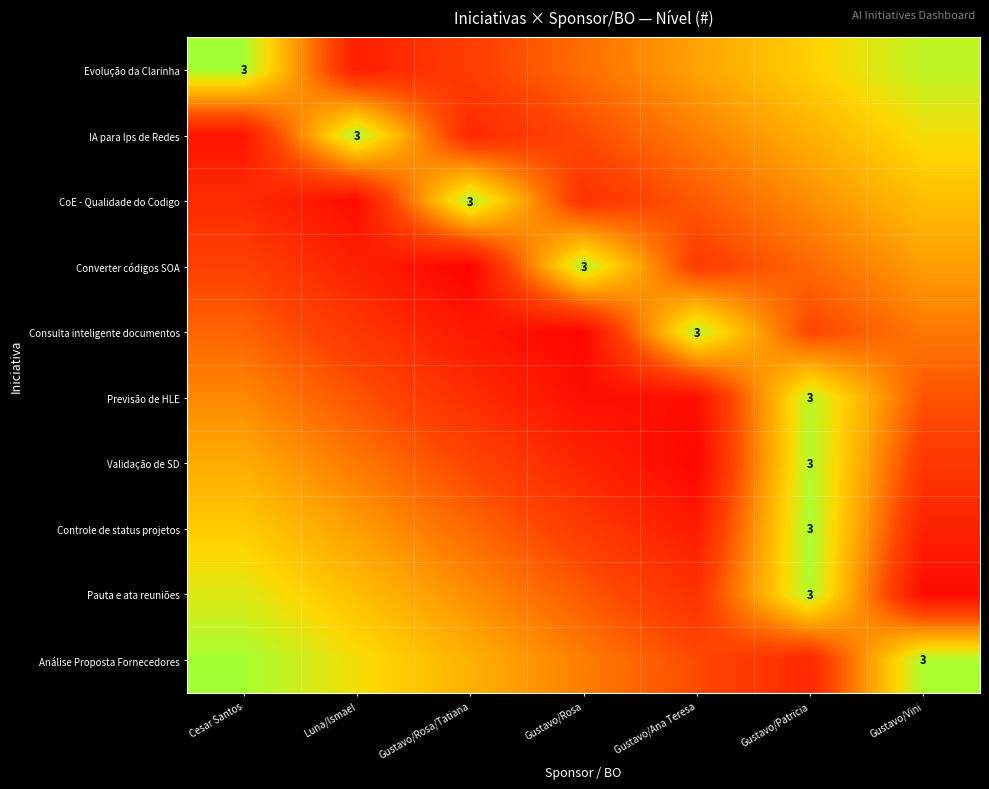

Rank the series by their maximum value, from highest to lowest.

Evolução da Clarinha, Análise Proposta Fornecedores, Controle de status projetos, IA para Ips de Redes, CoE - Qualidade do Codigo, Pauta e ata reuniões, Validação de SD, Converter códigos SOA, Consulta inteligente documentos, Previsão de HLE